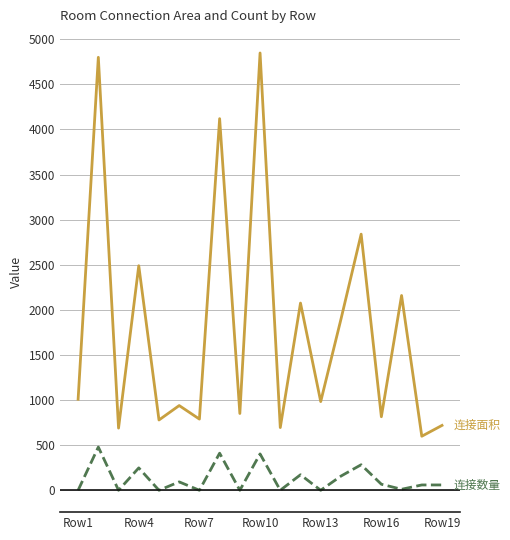

What is the greatest value displayed?

4848